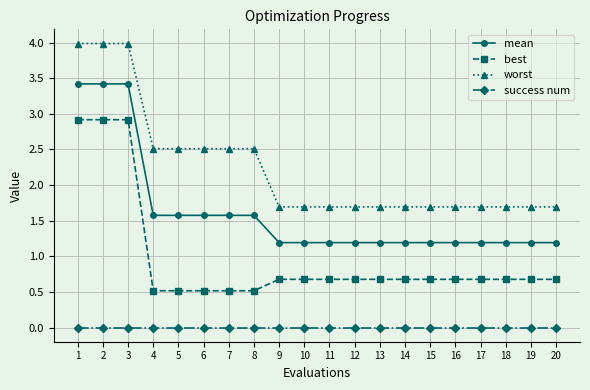

Rank the series at 12 from lowest to highest value.

success num, best, mean, worst